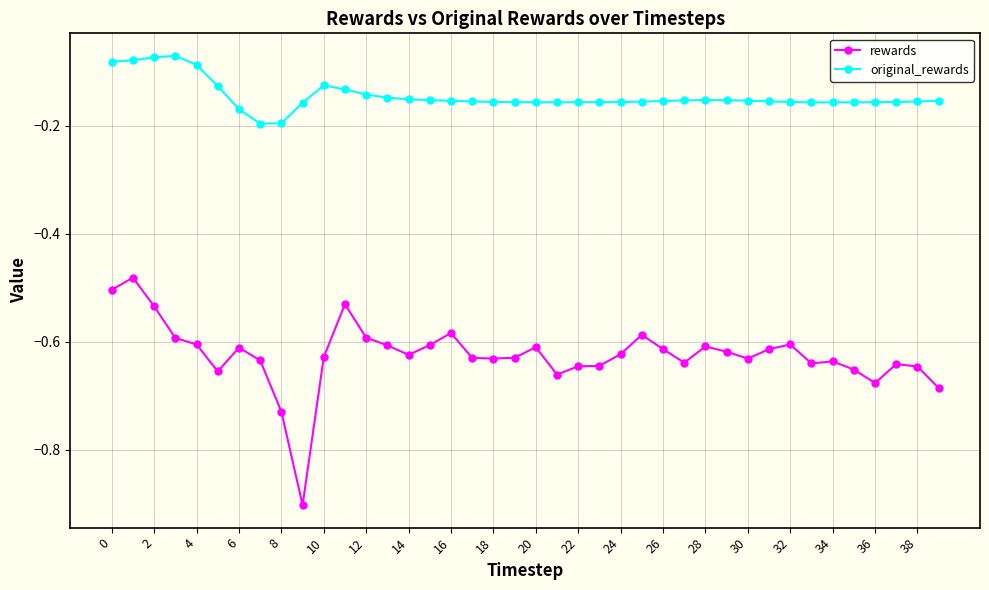

Rank the series by their average value, from highest to lowest.

original_rewards, rewards